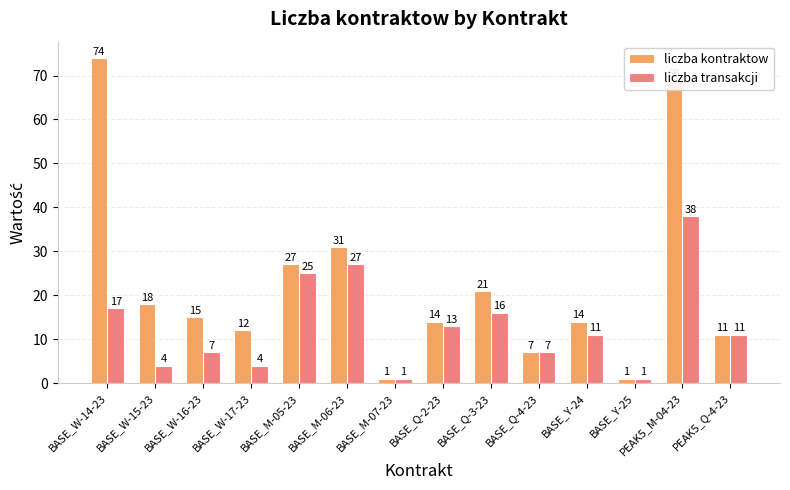

True or false: liczba transakcji has a value of 38 at PEAK5_M-04-23.

True